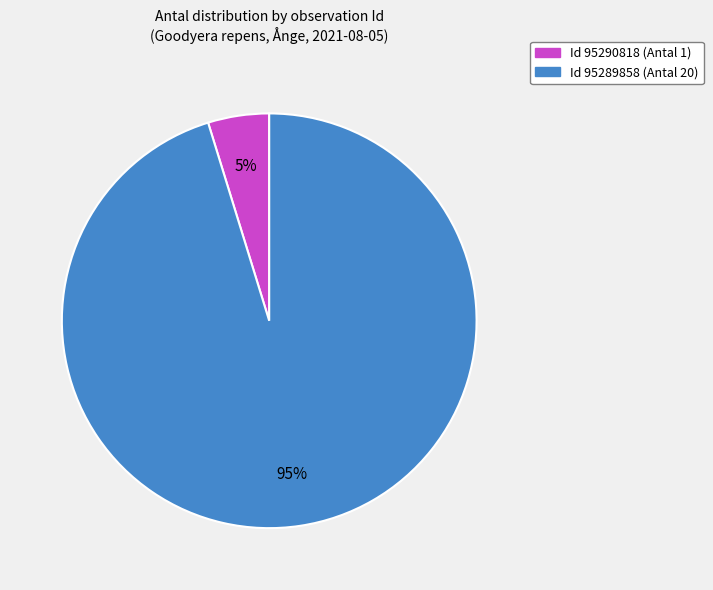

To the nearest percent, what is the difference between the largest and smallest slice percentages?

90%